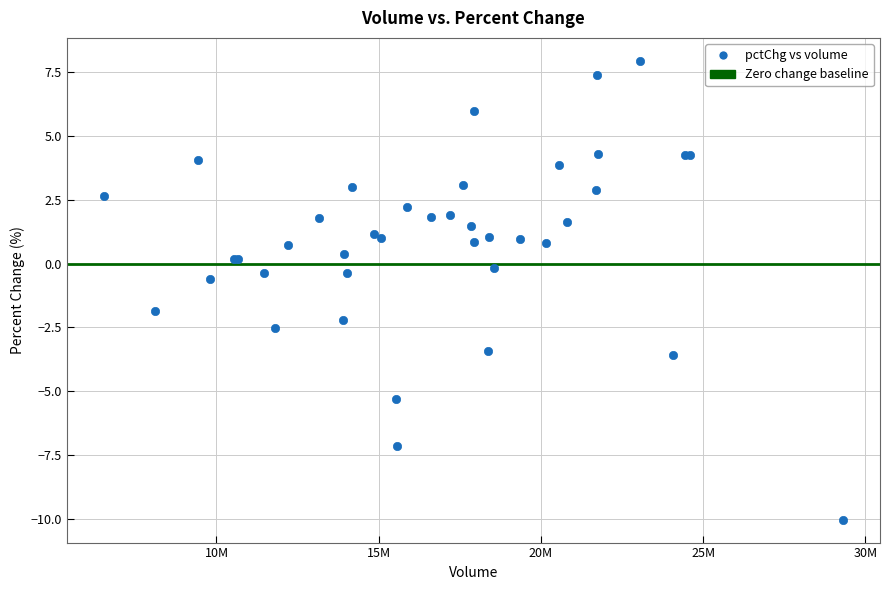

What Y value in the scatter plot is closest to -1?

-0.6